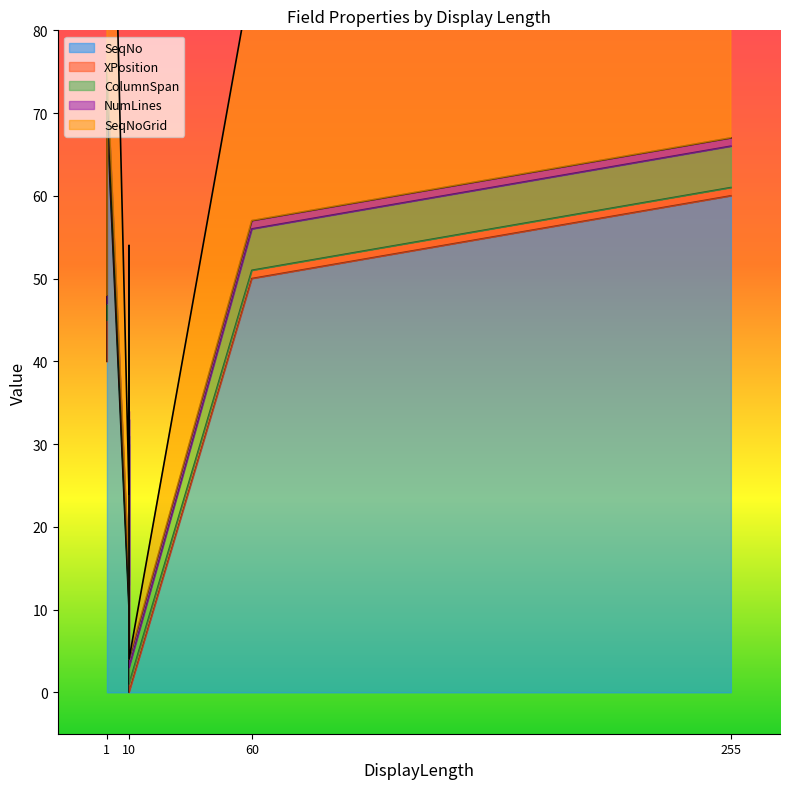

True or false: XPosition has more than 2 points higher than both neighbors.

True